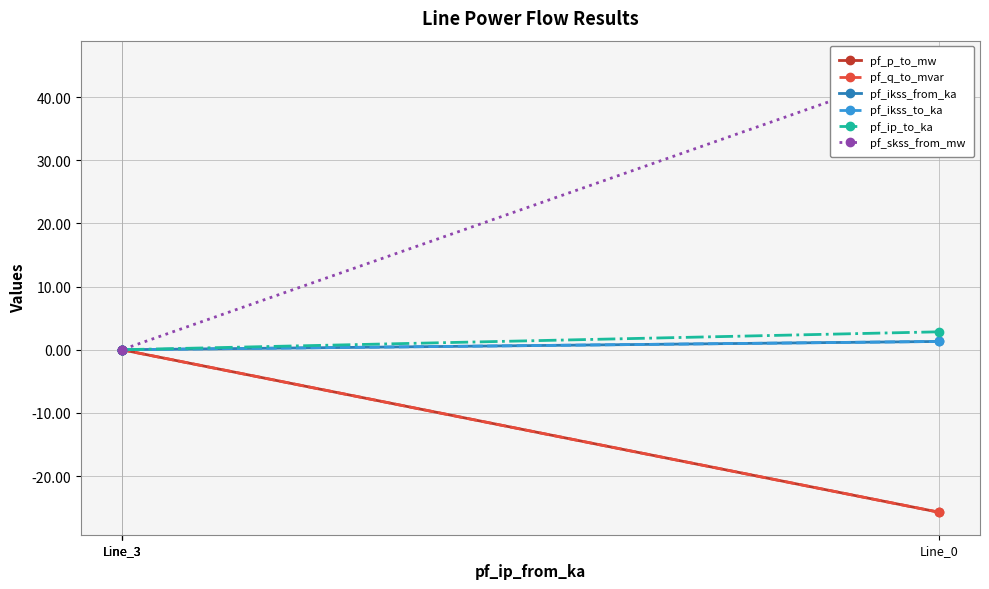

True or false: pf_ikss_to_ka has more than 1 interior local peaks.

False